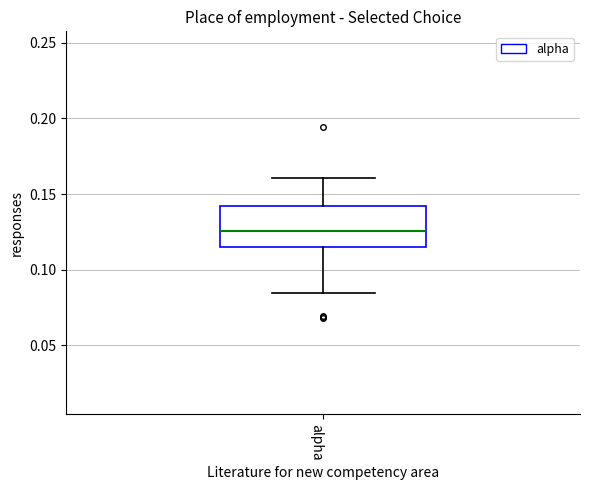

Transcribe this box plot: give where the median line is, the range the box spans, and where the two whiskers end, as read against the y-axis. The values are not printed on the chart, so give them approximately, as read against the axis.

median 0.125, box 0.115 to 0.140, whiskers 0.085 to 0.160